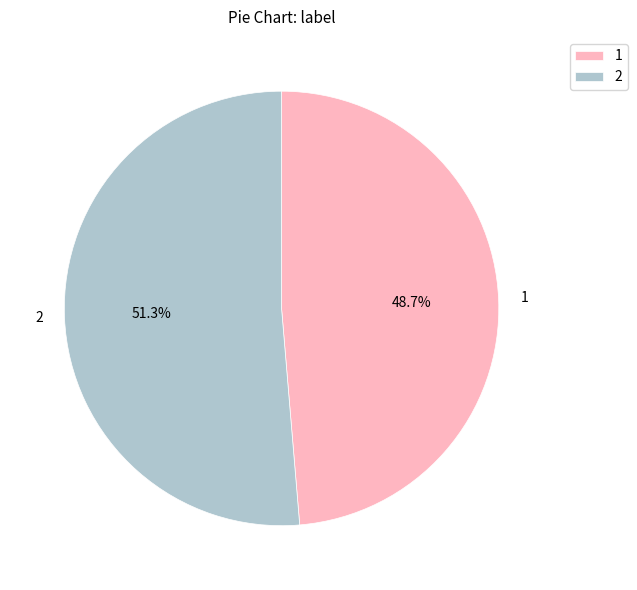

Rank the categories by value from lowest to highest.

1, 2